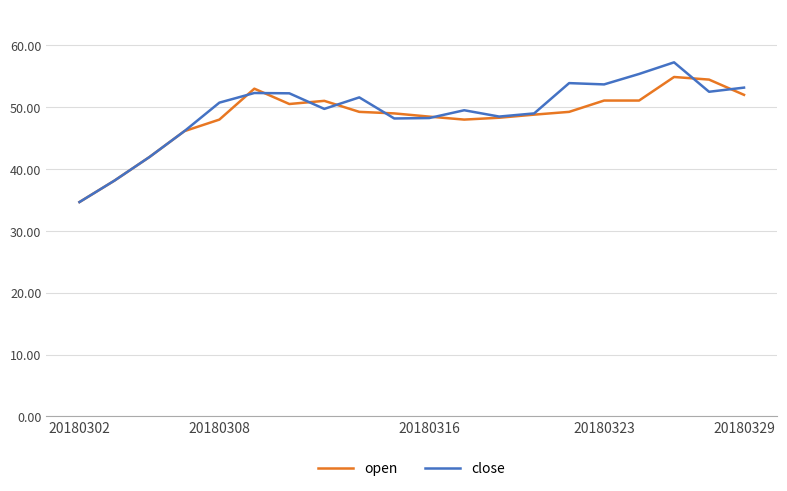

What is the sum of all open values?

968.0